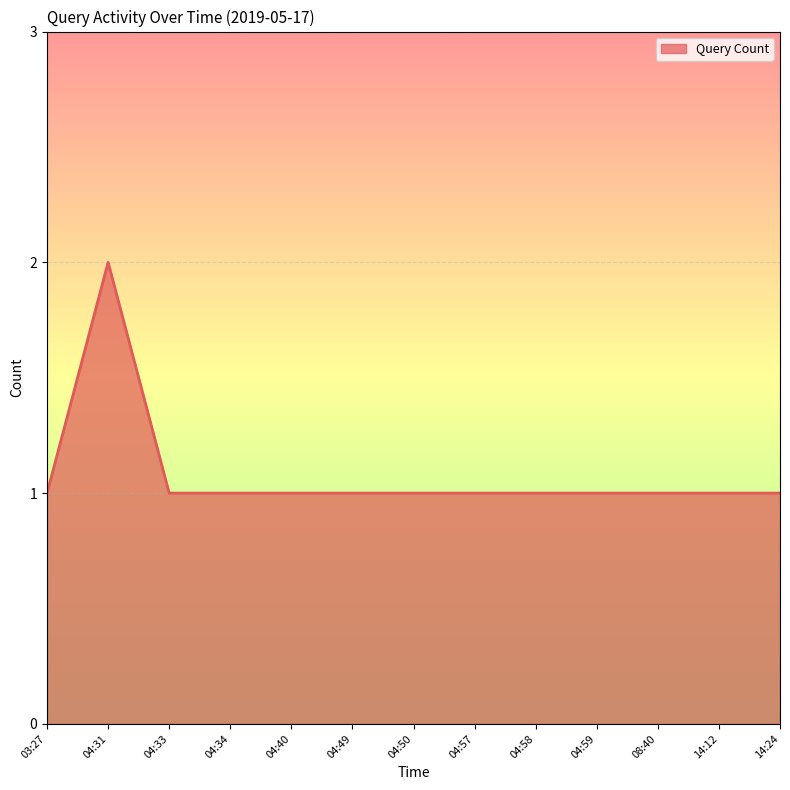

At which category does the chart reach its peak across all series?

04:31